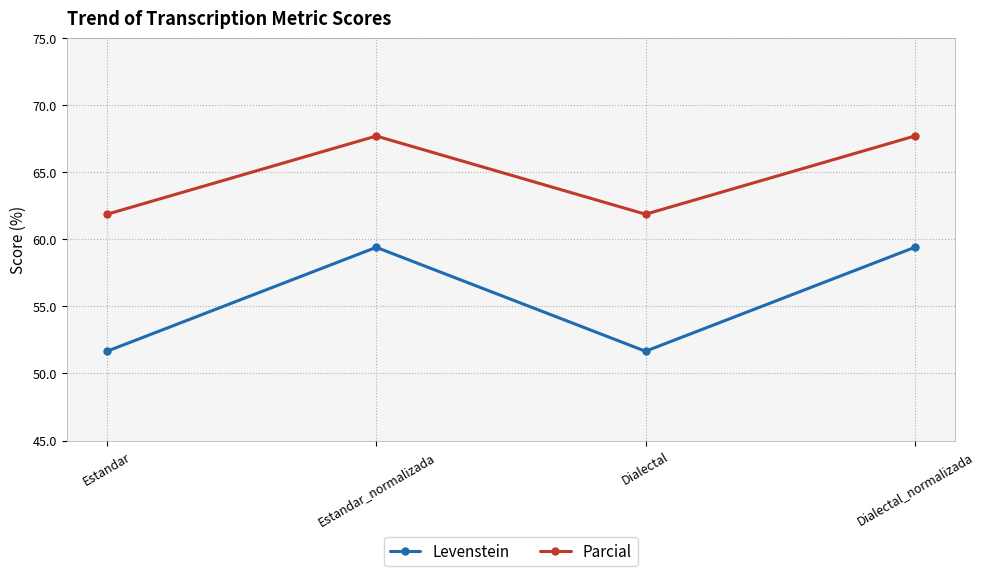

Read the Levenstein value at Dialectal_normalizada.

59.4